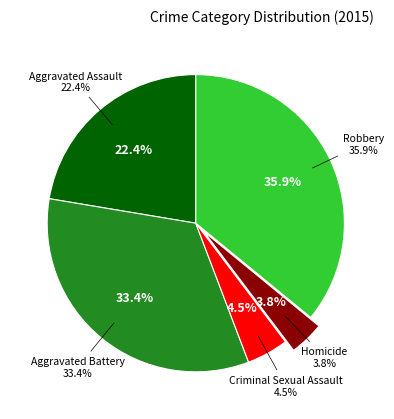

To the nearest percent, what percentage of the pie is Homicide?

4%